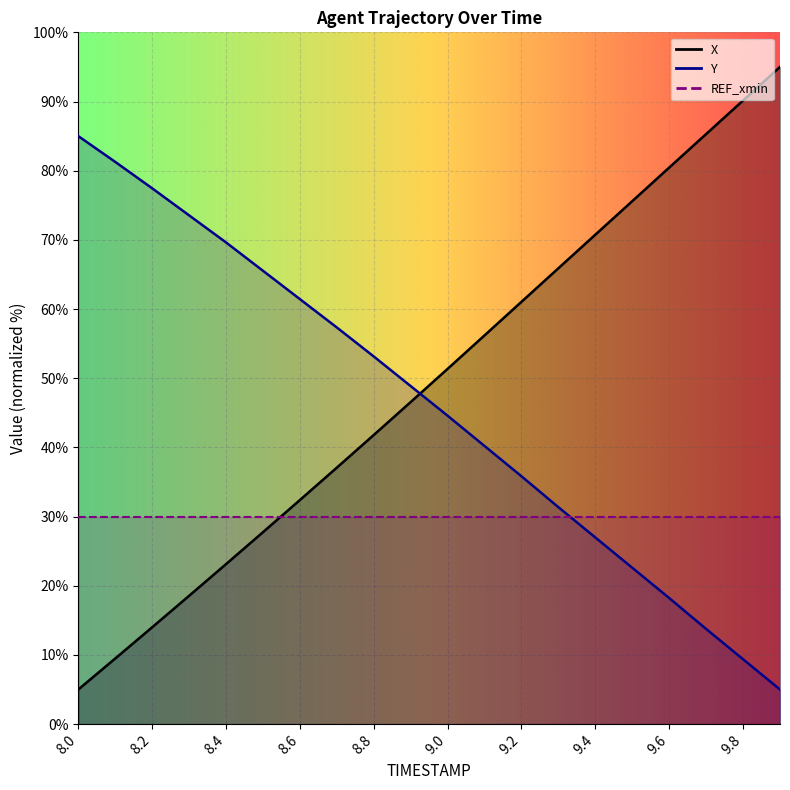

True or false: Y and X intersect in this chart.

True